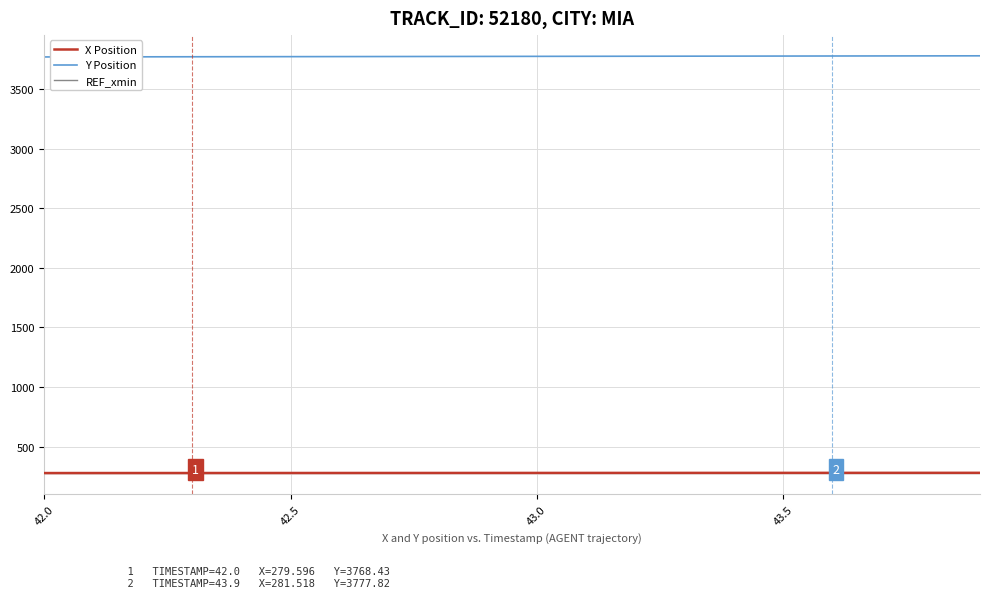

Which series has the largest total across all categories?

Y Position